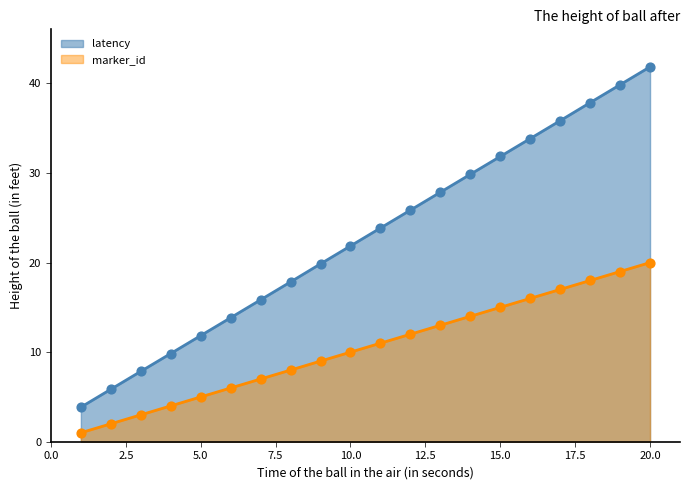

At which category is the sum across all series the highest?

20.0